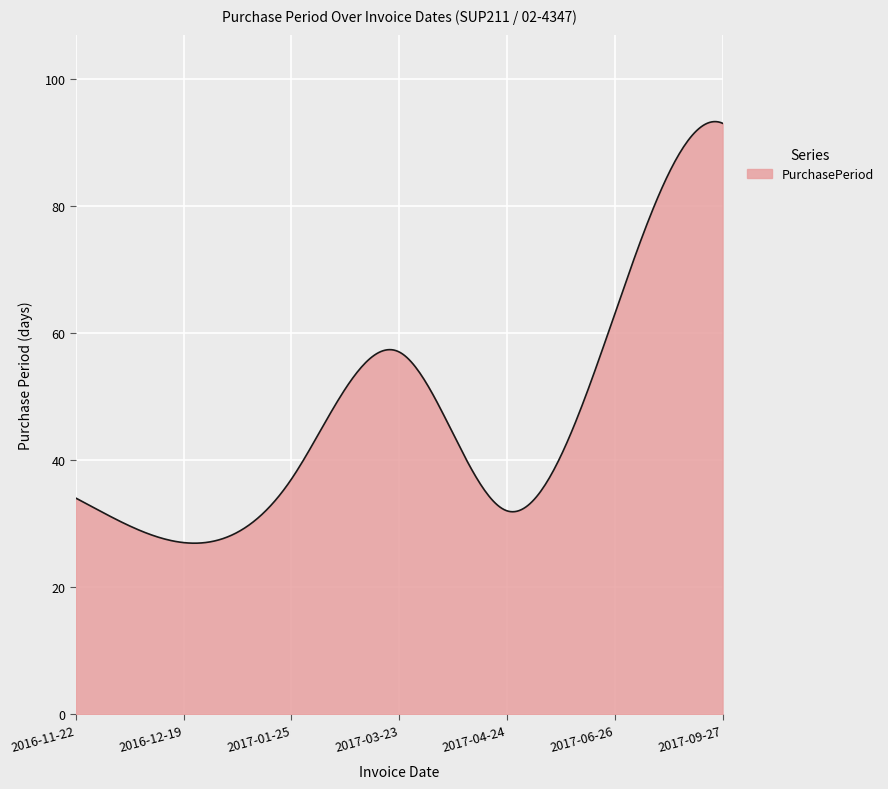

What is the maximum value shown in the chart?

93.3